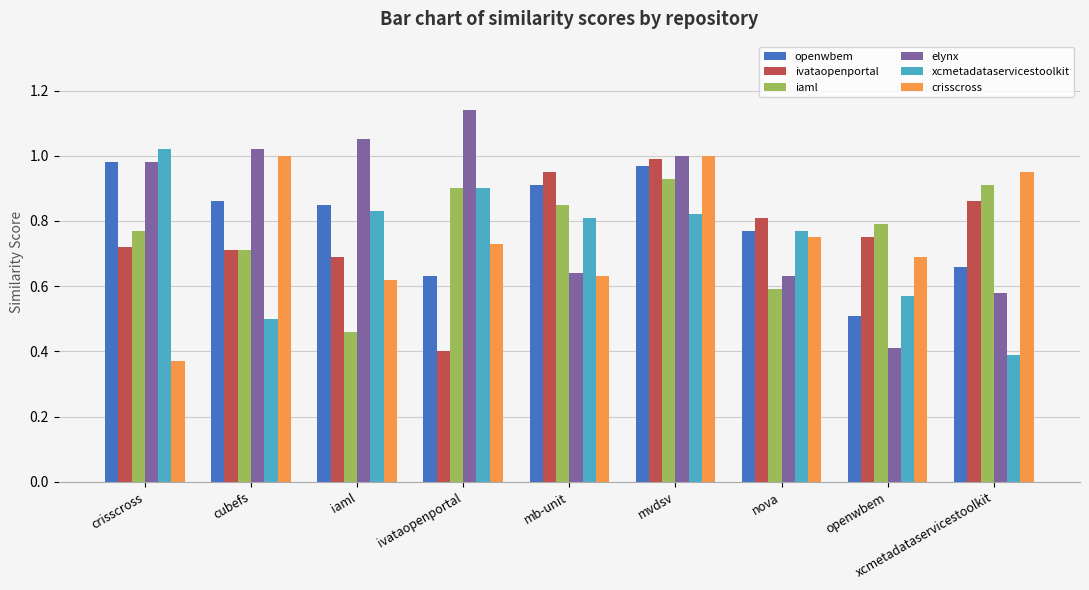

What is the sum of the iaml values at openwbem and nova?

1.4